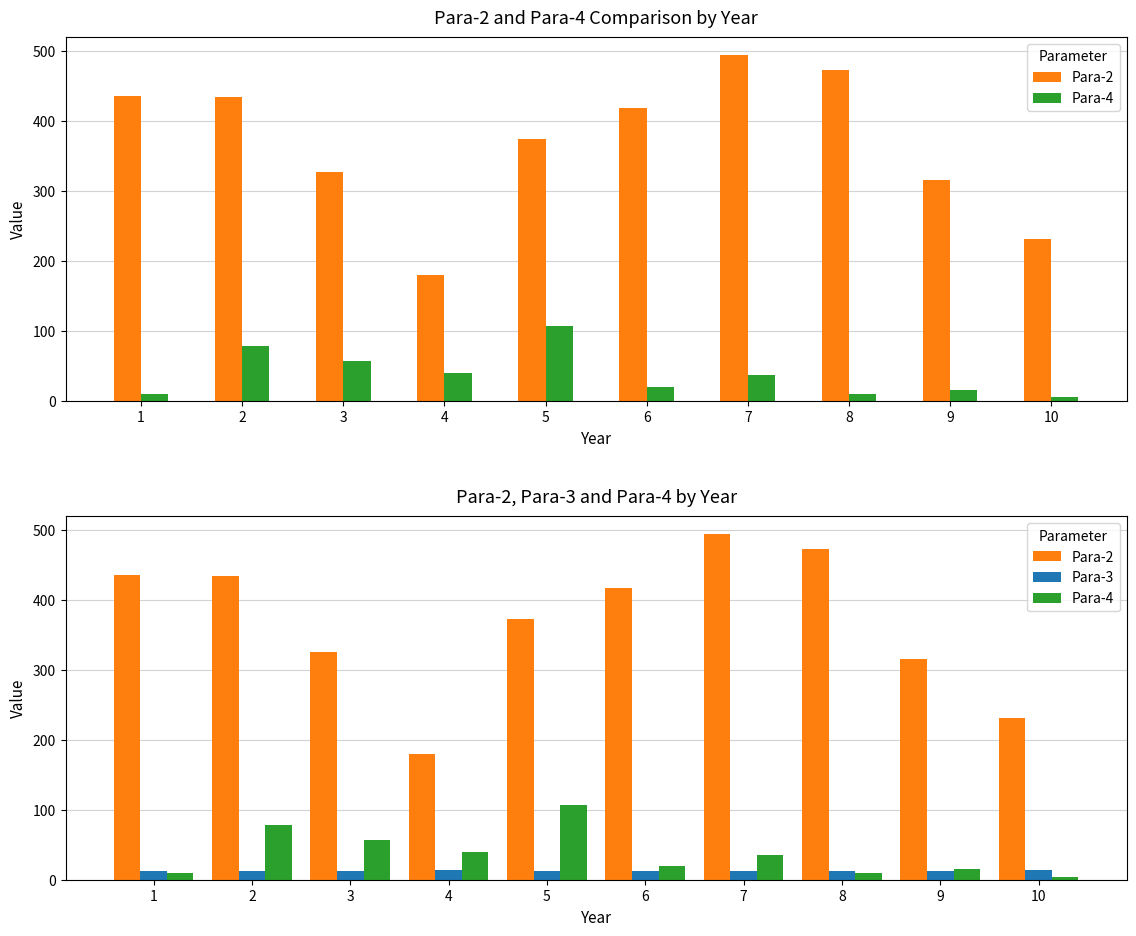

What is the difference between the Para-4 values at 4 and 2?

39.3